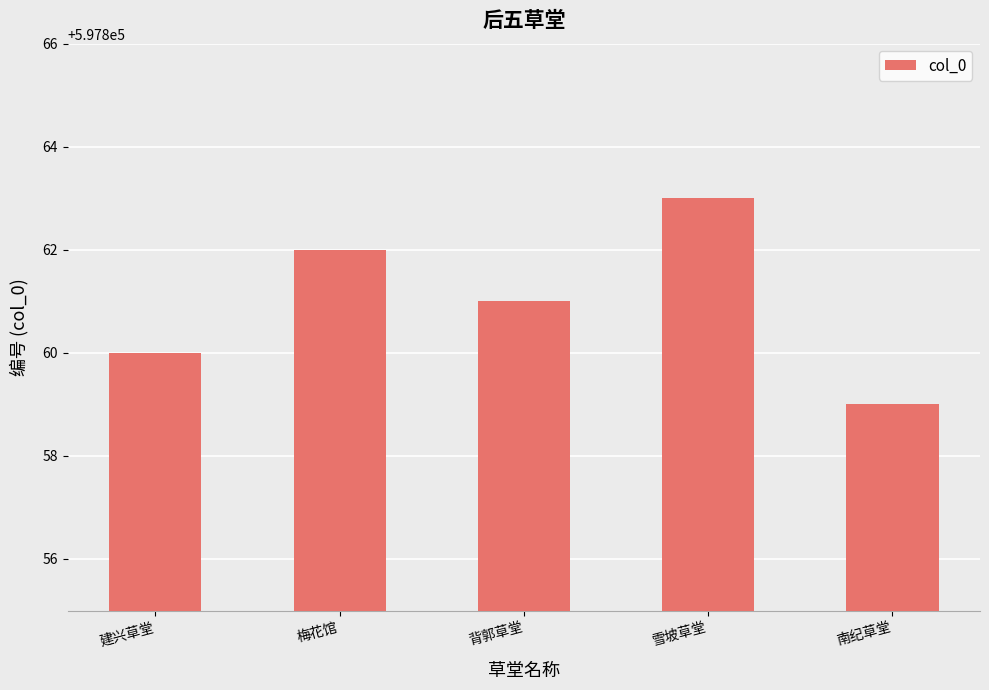

What is the difference between the values at 南纪草堂 and 建兴草堂?

1